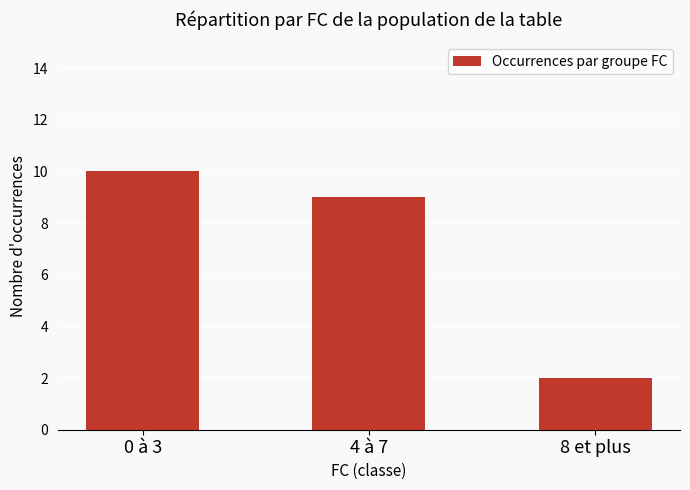

What is the sum of all values?

21